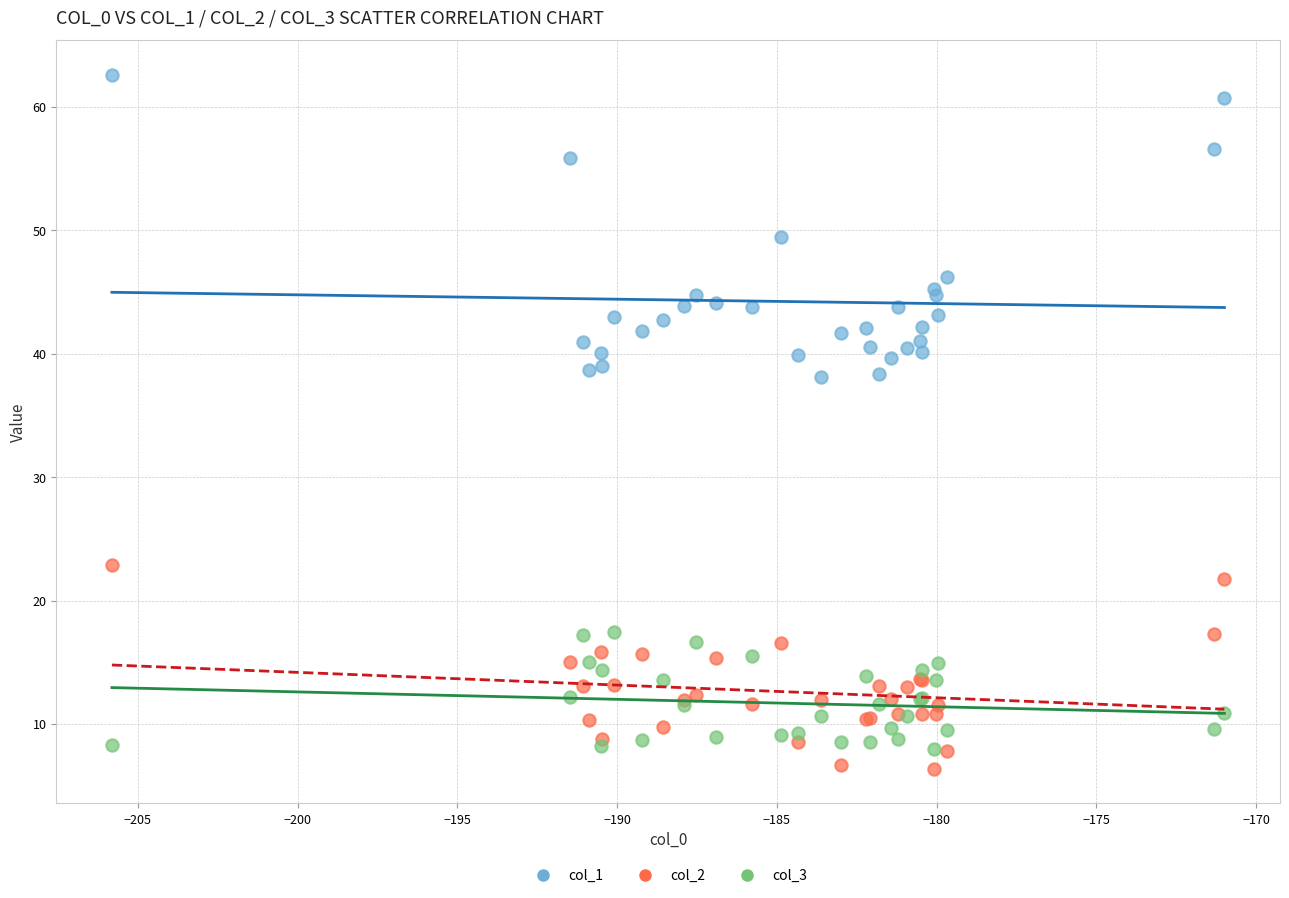

Which series has the widest spread of Y values?

col_1